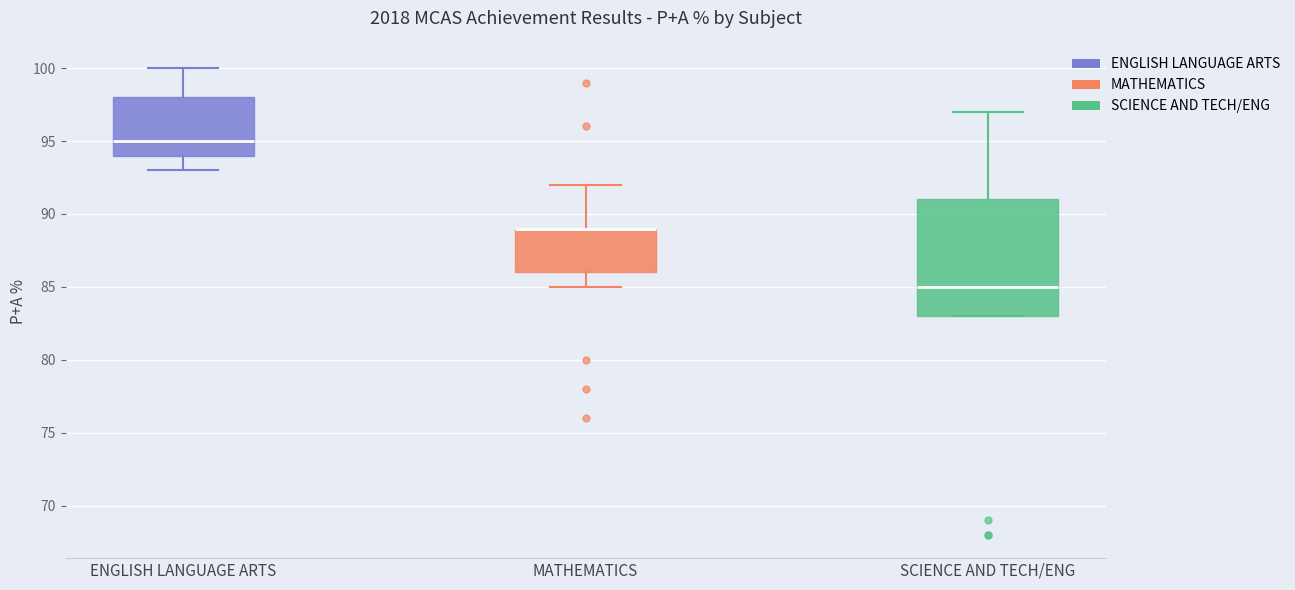

Reading left to right, read every box against the y-axis: the position of its median line, the range the box covers, and the ends of its whiskers. The values are not printed on the chart, so give them approximately, as read against the axis.

ENGLISH LANGUAGE ARTS: median 95, box 94 to 98, whiskers 93 to 100
MATHEMATICS: median 89 (drawn on the box's upper edge), box 86 to 89, whiskers 85 to 92
SCIENCE AND TECH/ENG: median 85, box 83 to 91, whiskers 83 to 97